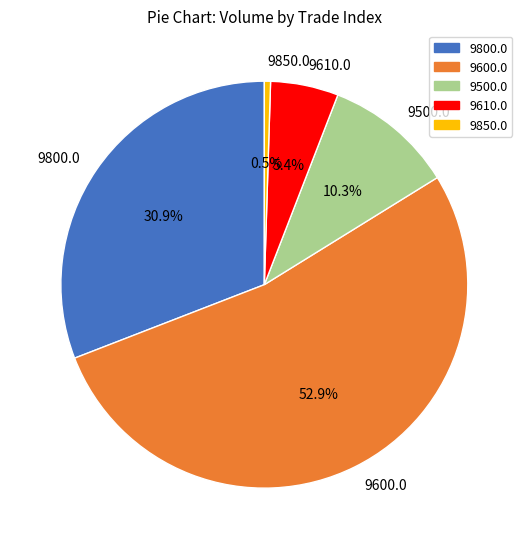

What is the largest slice in the pie chart?

9600.0